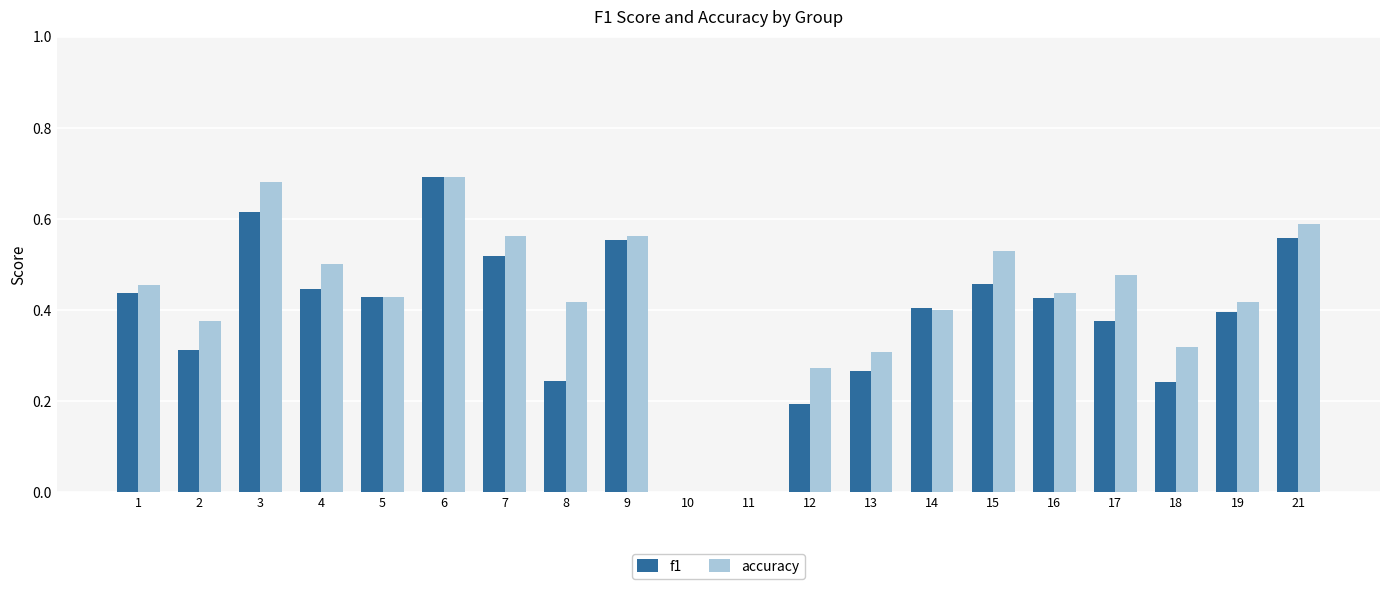

At which label does f1 reach its peak?

6